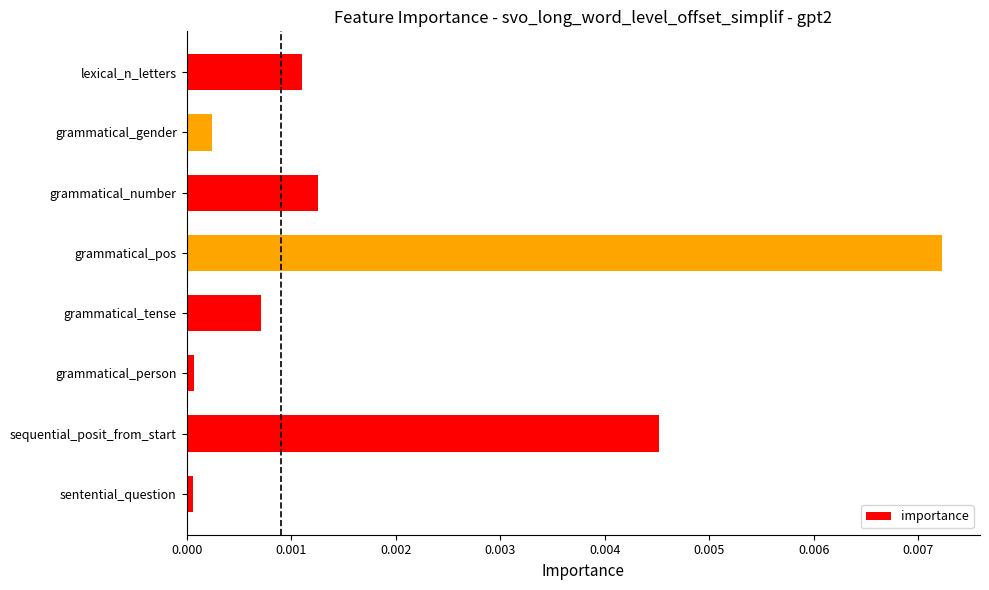

Is it true that the value at grammatical_person is 0.0?

True